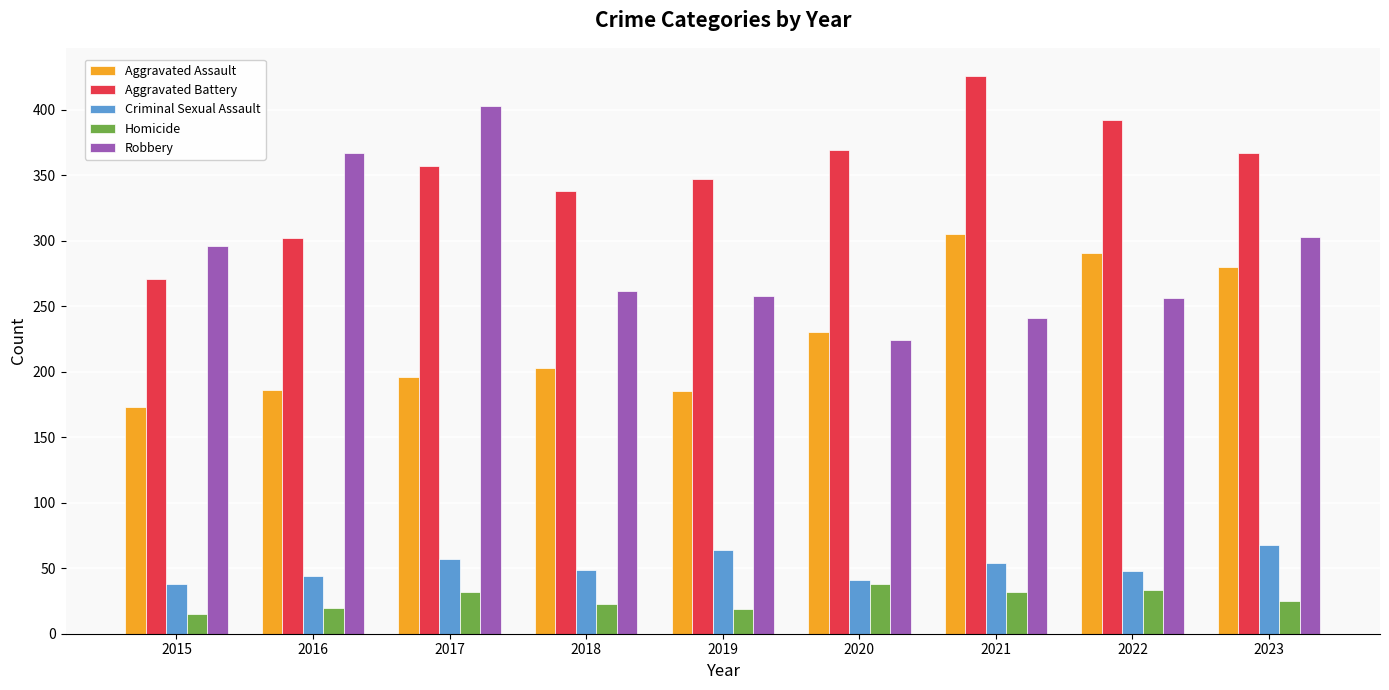

At which category does the chart reach its peak across all series?

2021